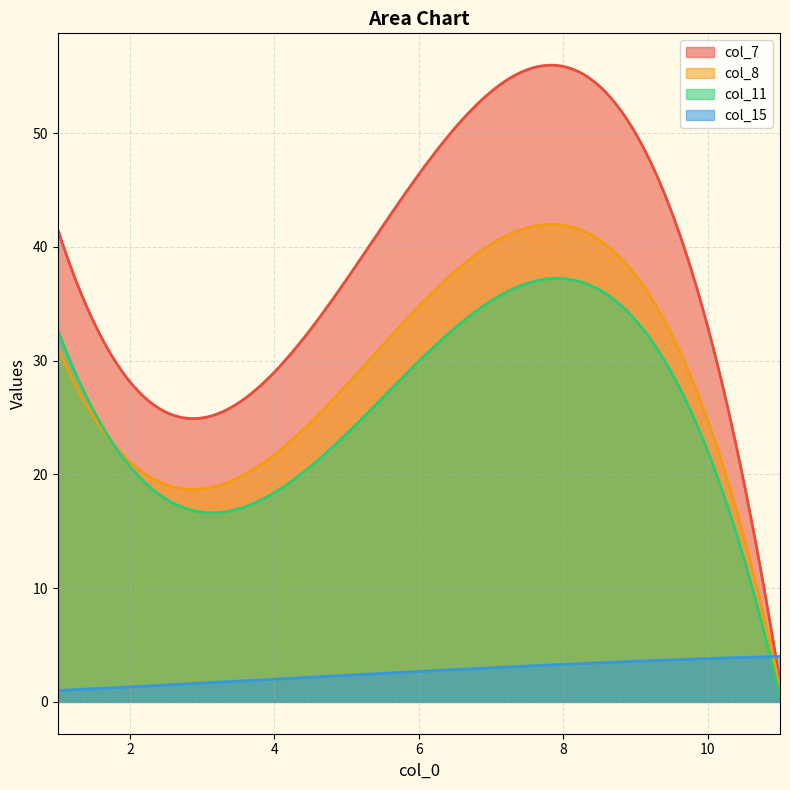

Which category has the highest value in the col_8 series?

7